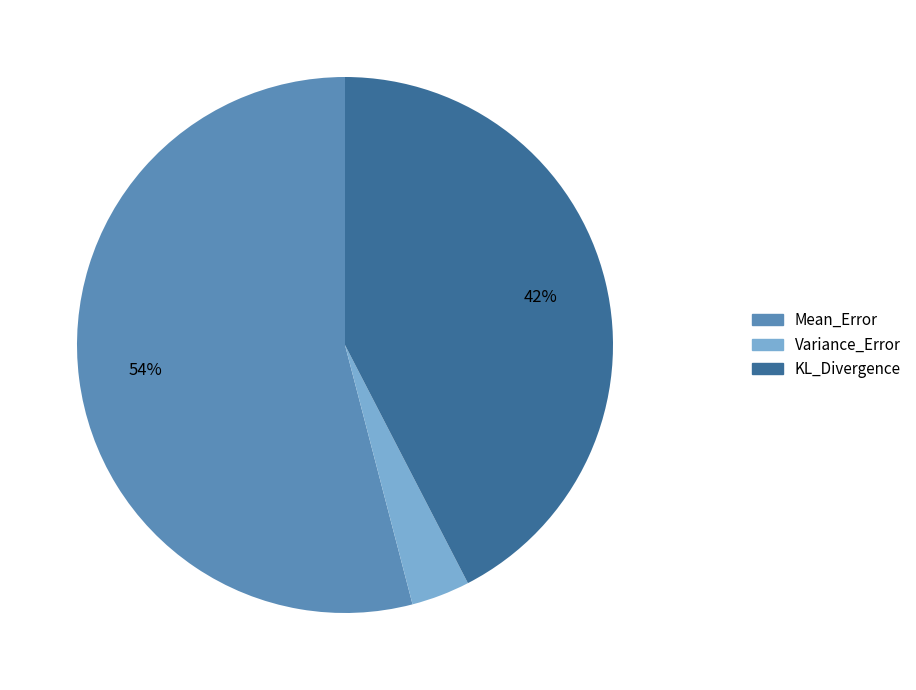

The Mean_Error slice represents 54% of the pie. True or false?

True